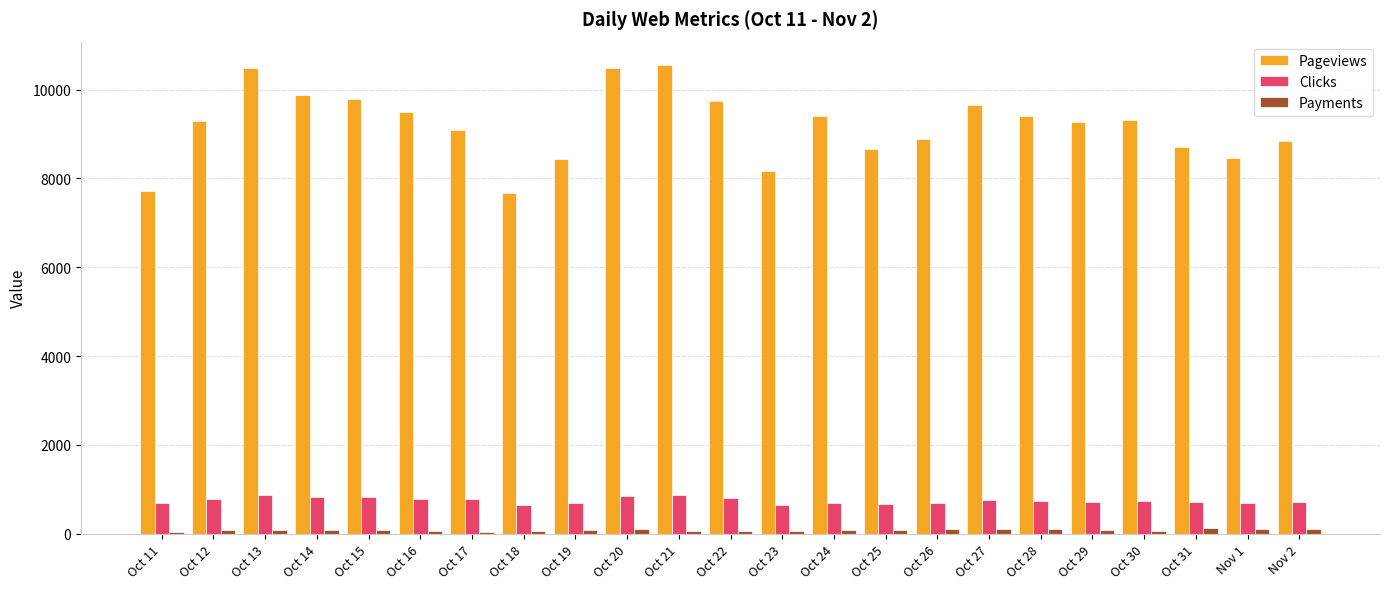

What is the average value of the Payments series?

85